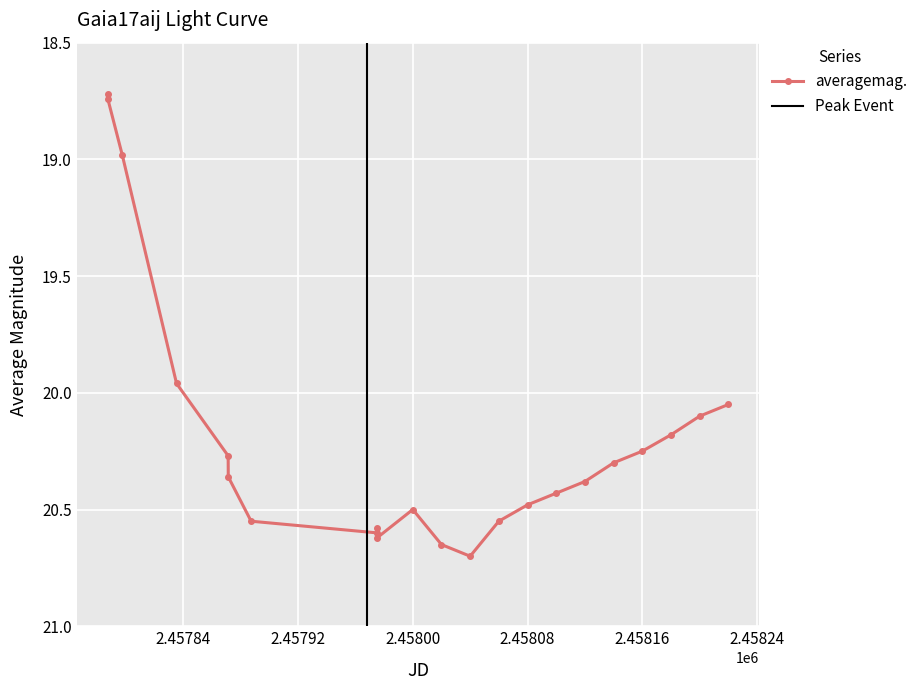

True or false: averagemag. has more than 1 interior local peaks.

True